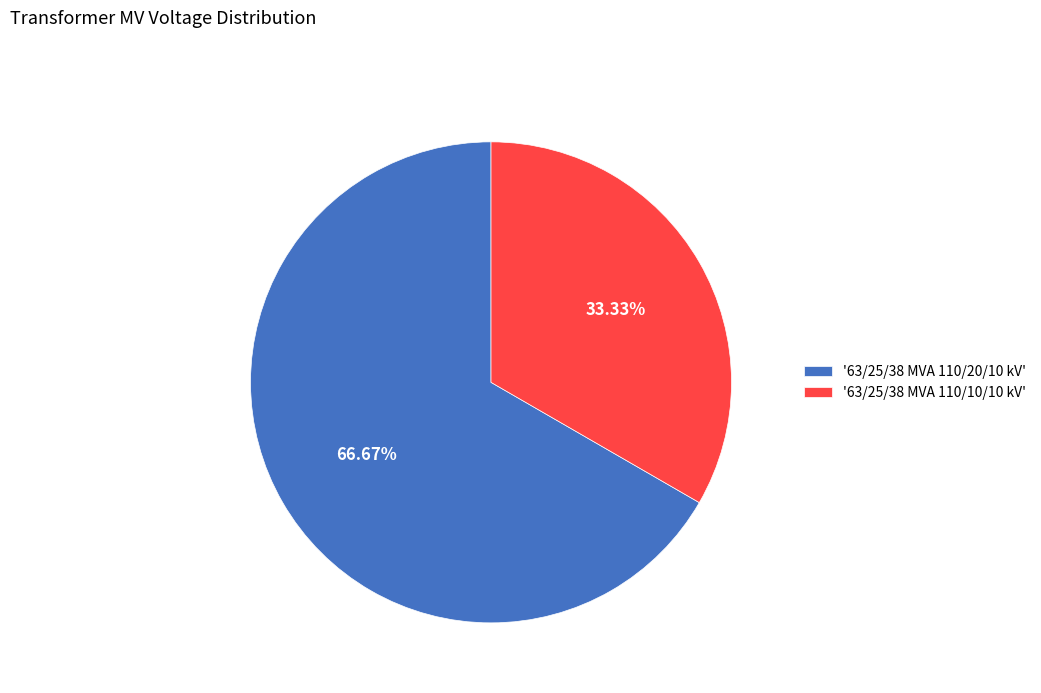

Which has a higher value, '63/25/38 MVA 110/10/10 kV' or '63/25/38 MVA 110/20/10 kV'?

'63/25/38 MVA 110/20/10 kV'